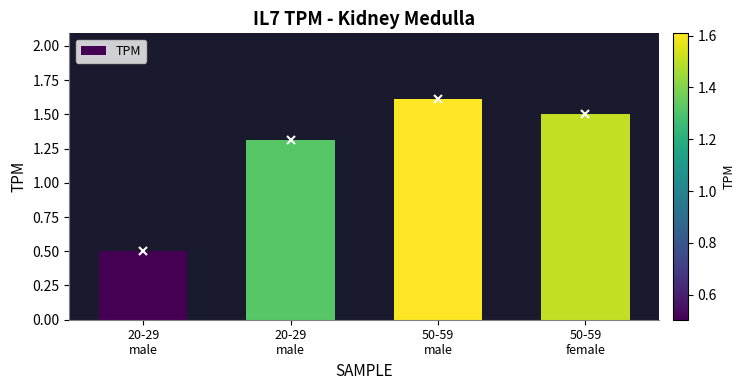

What is the label of the 3rd bar from the right?

20-29
male